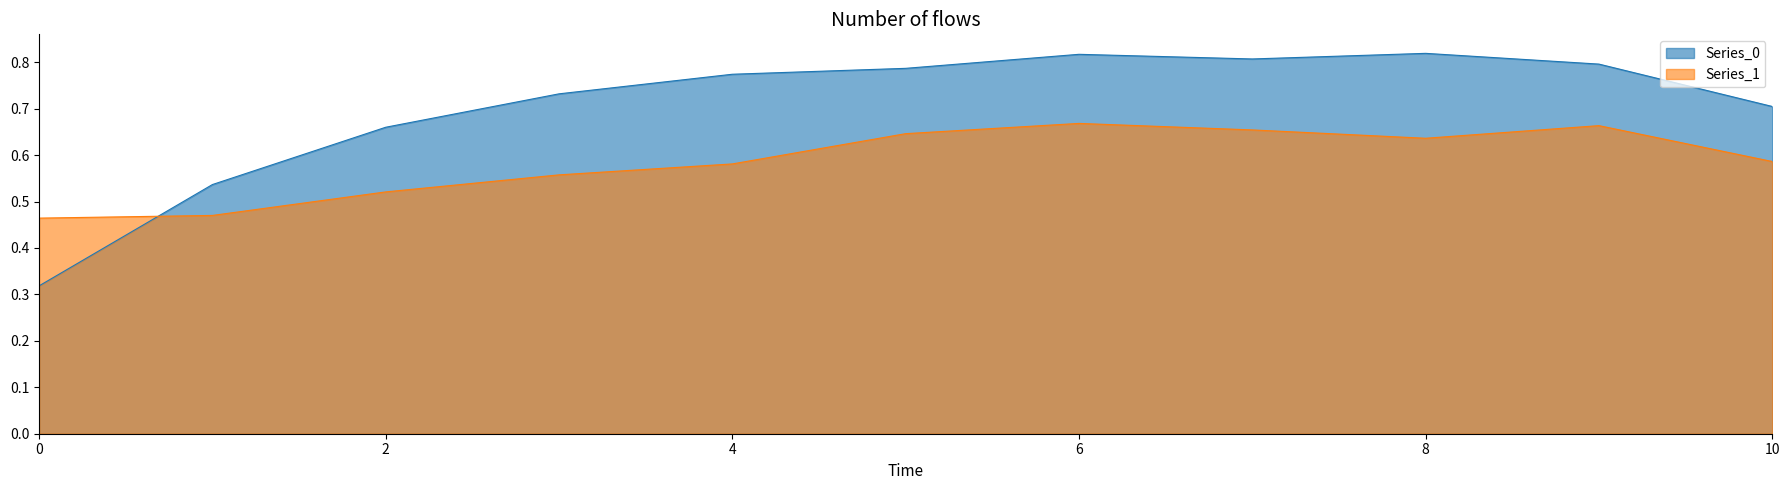

Does the chart have visible grid lines?

No